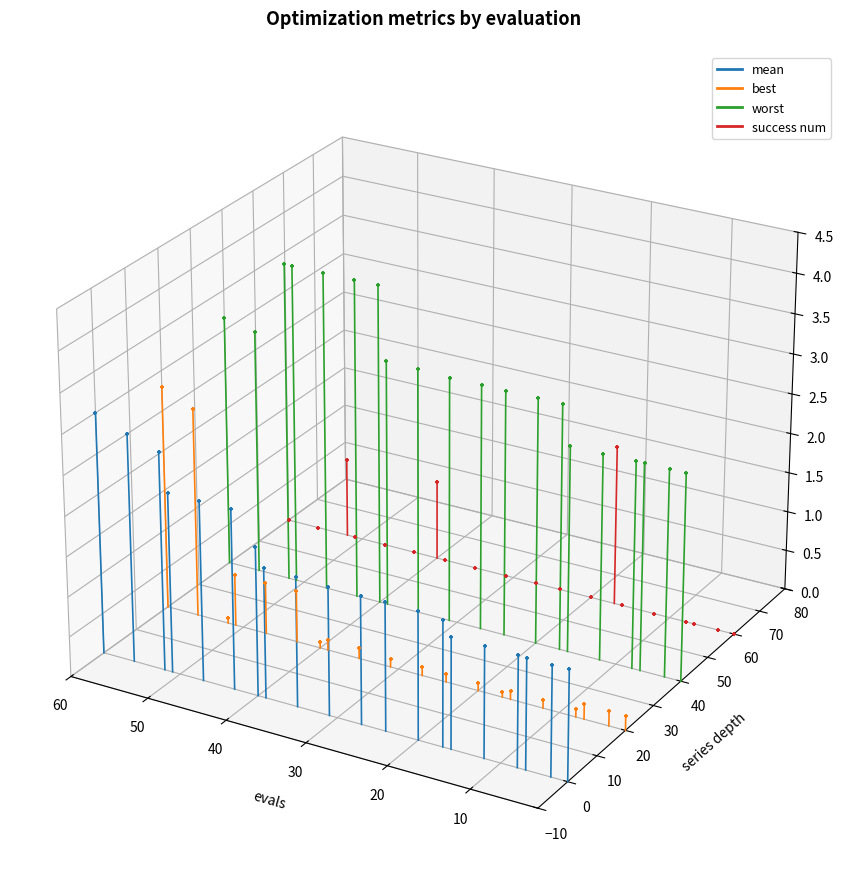

Which series has the largest Y range (max minus min)?

worst